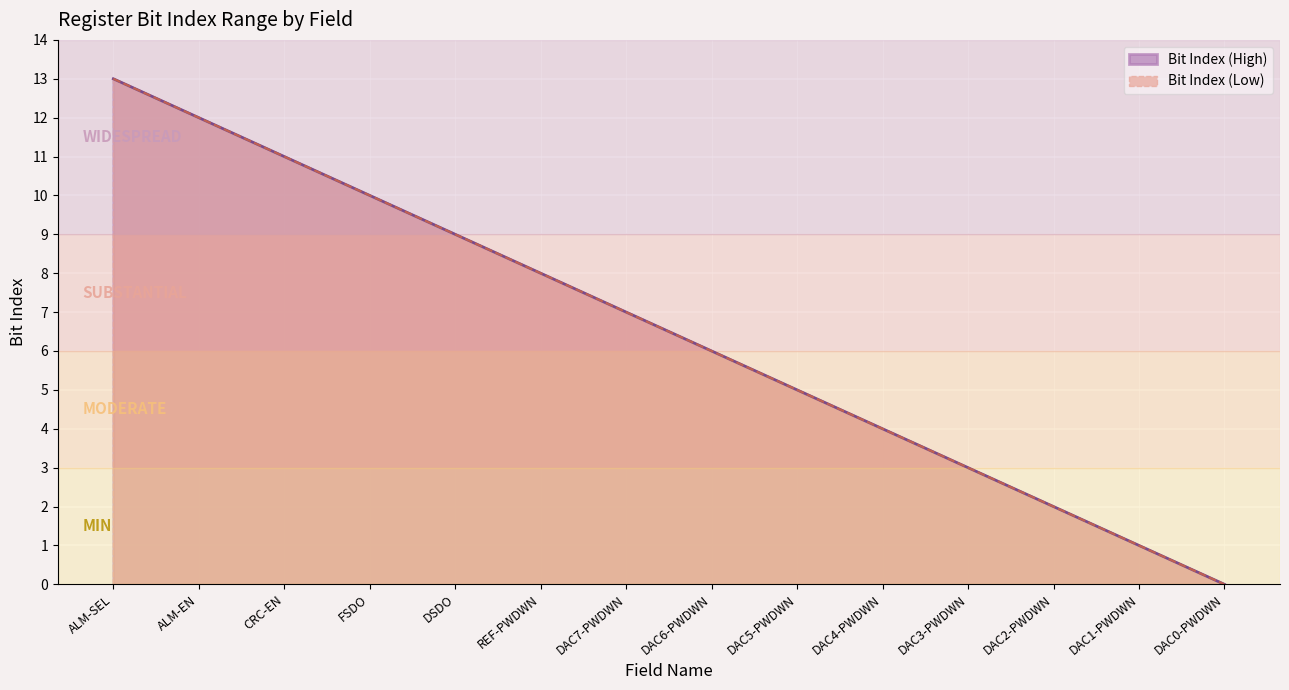

How many lines are shown in the chart?

2